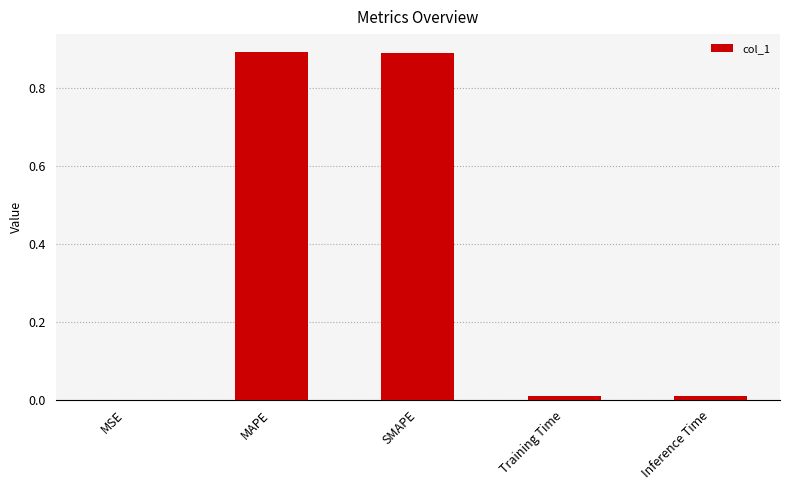

Between MAPE and Training Time, which is larger?

MAPE